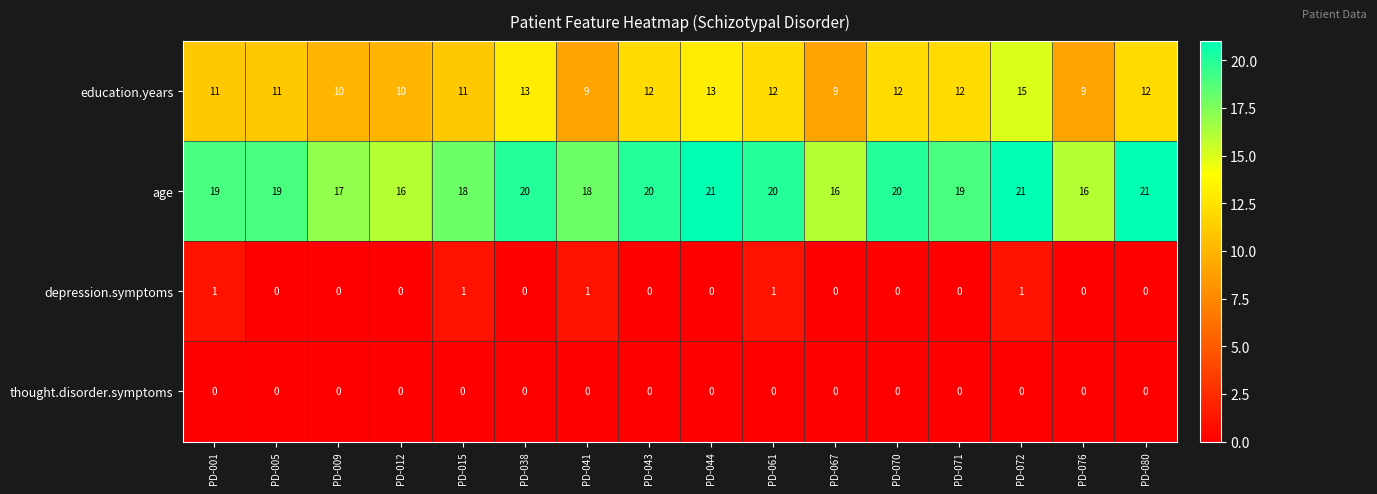

At how many categories does at least one series exceed 15?

16